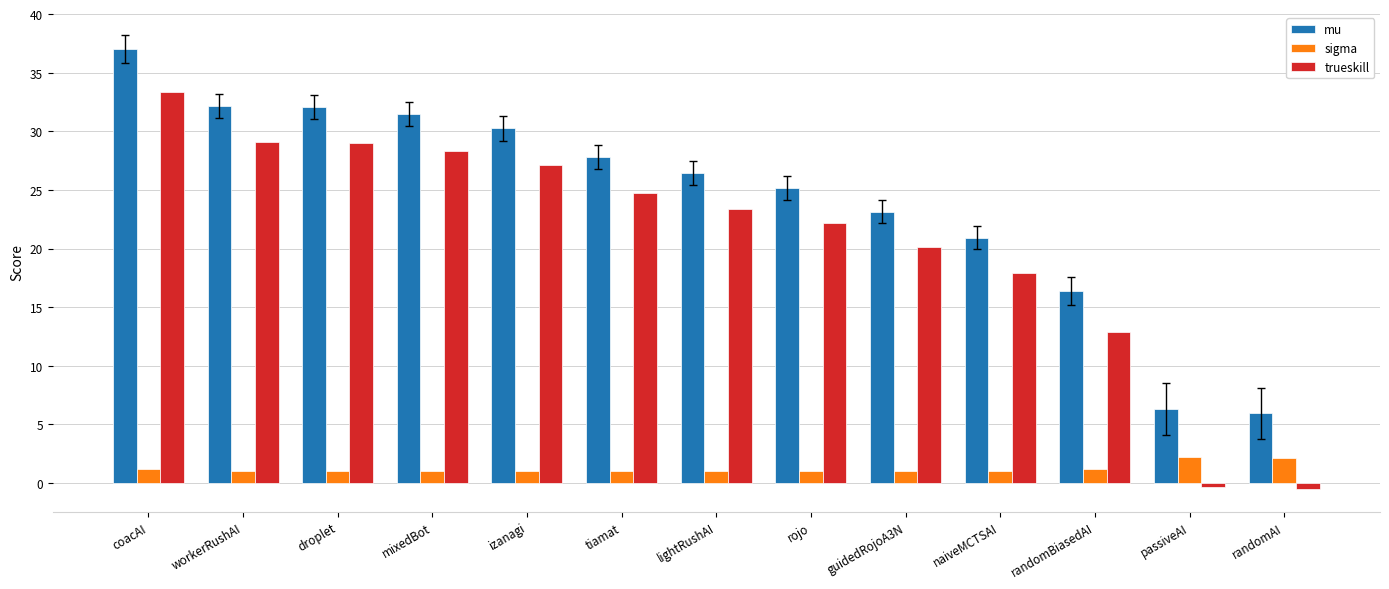

What are all the series names shown in the legend?

mu, sigma, trueskill